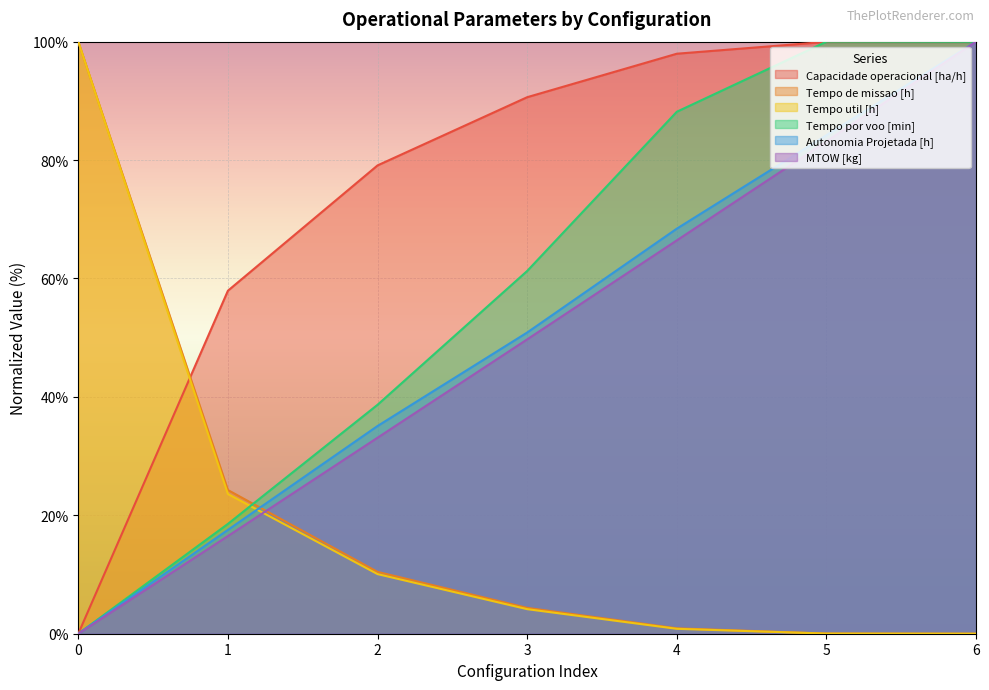

Which series has the widest spread of values?

Capacidade operacional [ha/h]